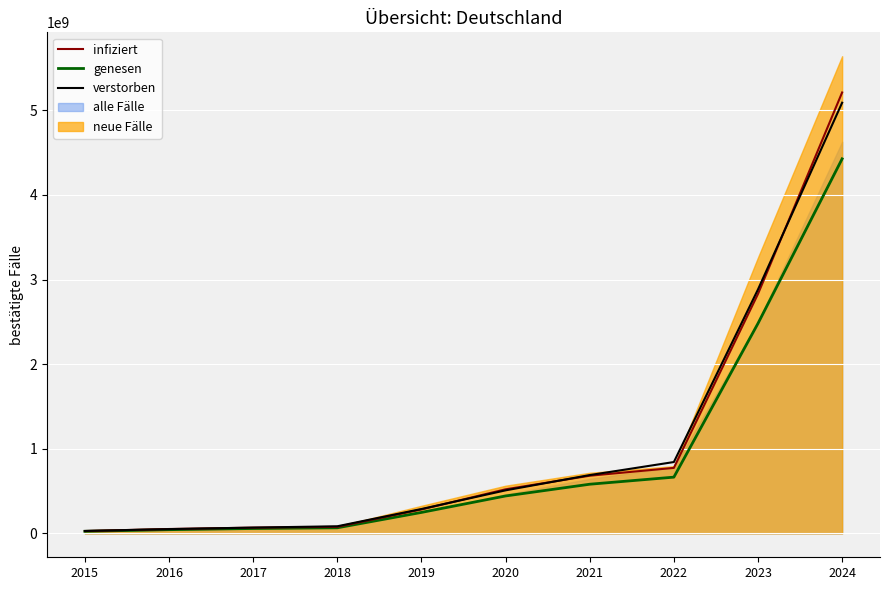

Reading left to right, list all the values displayed in this chart.

genesen: 2015=24818998	2016=44266967	2017=58134111	2018=66498273	2019=248190620	2020=442670281	2021=581341720	2022=664983285	2023=2481906254	2024=4426702937
infiziert: 2015=28302981	2016=52109810	2017=68178123	2018=77442139	2019=283030668	2020=521099013	2021=681782021	2022=774422173	2023=2830306825	2024=5210990378
verstorben: 2015=28836135	2016=50899389	2017=68945916	2018=84357781	2019=288362208	2020=508994707	2021=689460004	2022=843578569	2023=2883622206	2024=5089947429